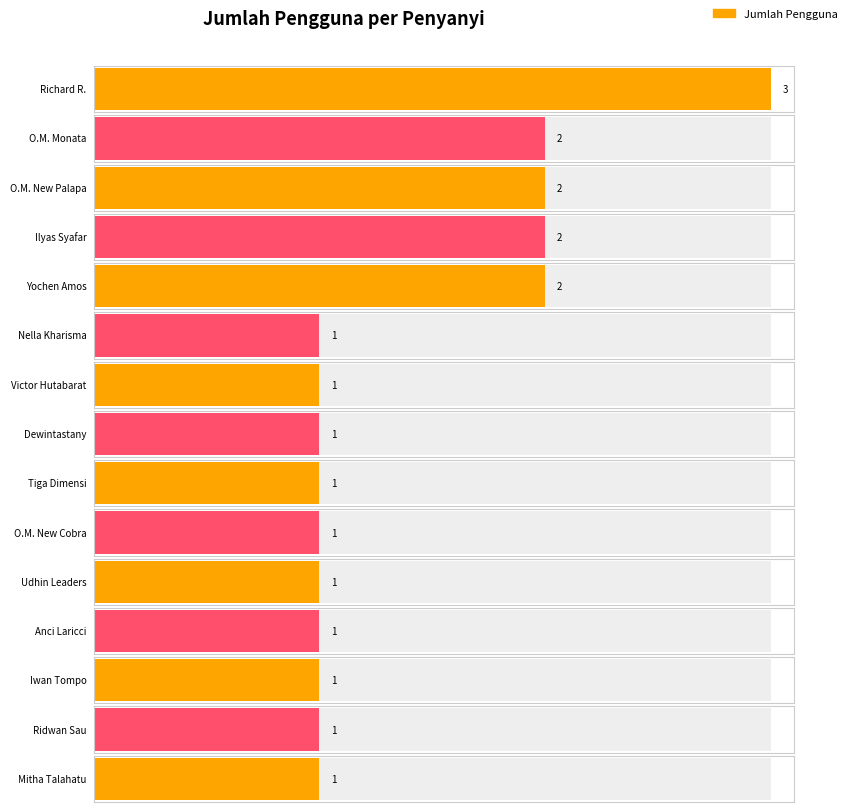

Approximately how many times larger is the value at Yochen Amos compared to O.M. New Palapa?

1.0